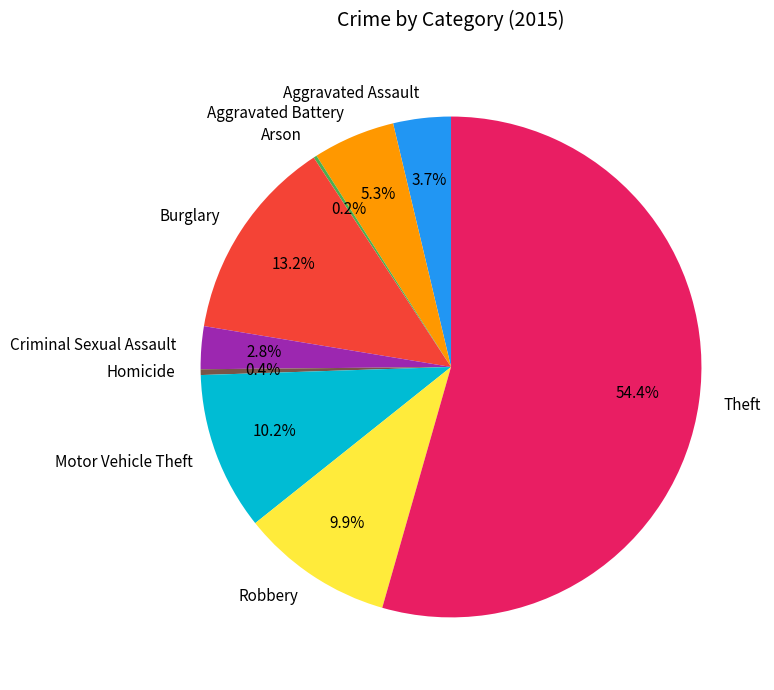

Which has a higher value, Aggravated Battery or Theft?

Theft